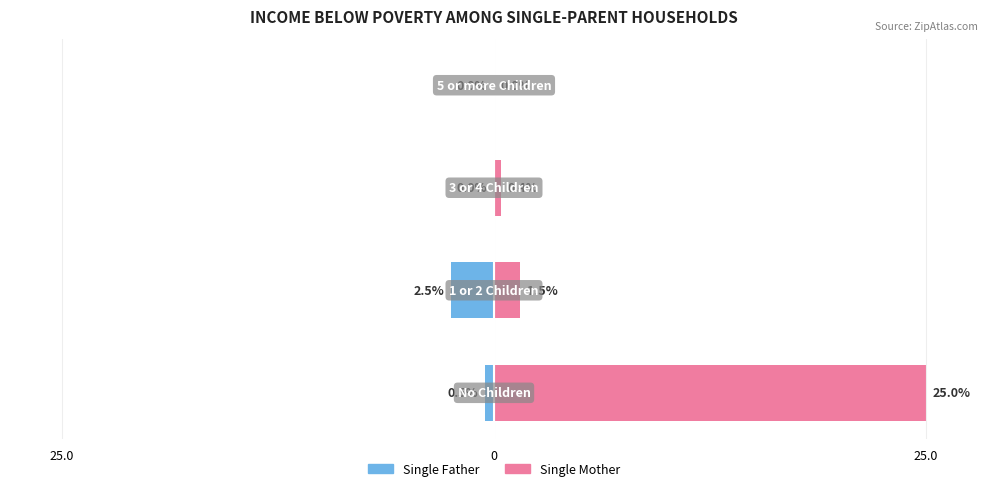

How many groups of bars are there?

4